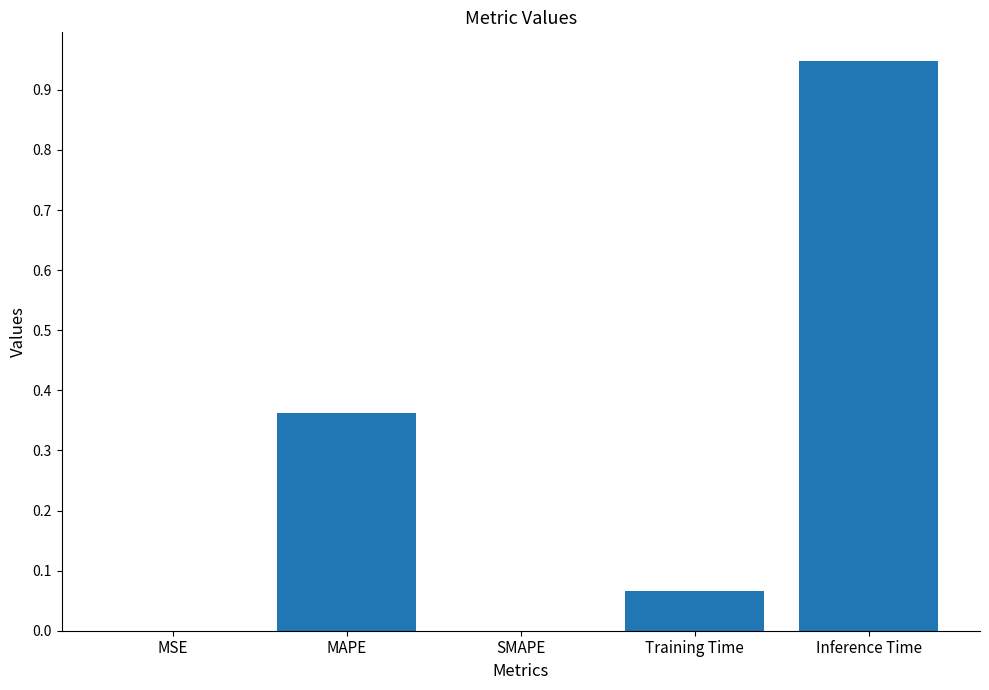

Are the bars horizontal?

No